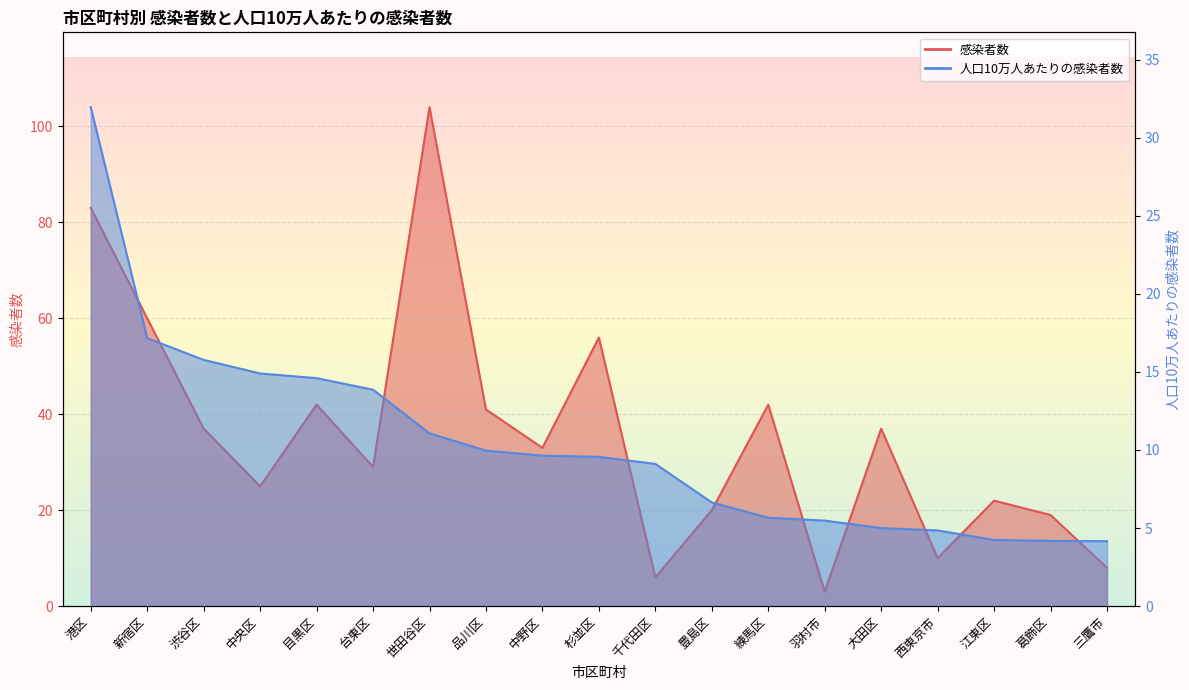

At which category does 感染者数 reach its first local valley?

中央区